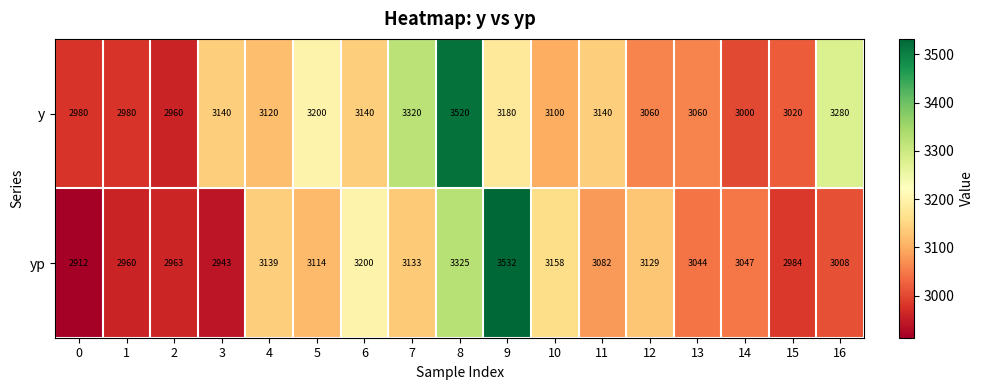

Rank the series by their maximum value, from highest to lowest.

yp, y